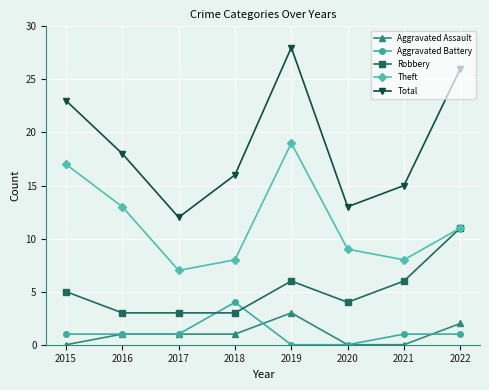

At which label does Total first exceed 18?

2015